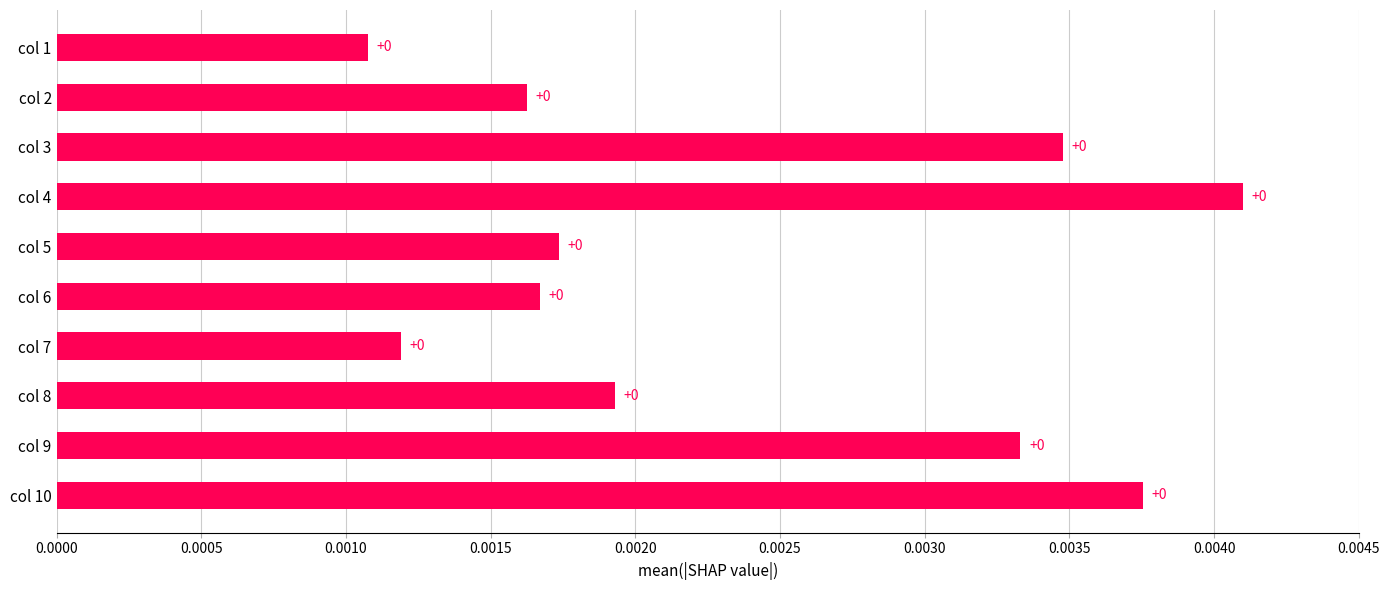

Is it true that the value at col 9 is 0.0?

True